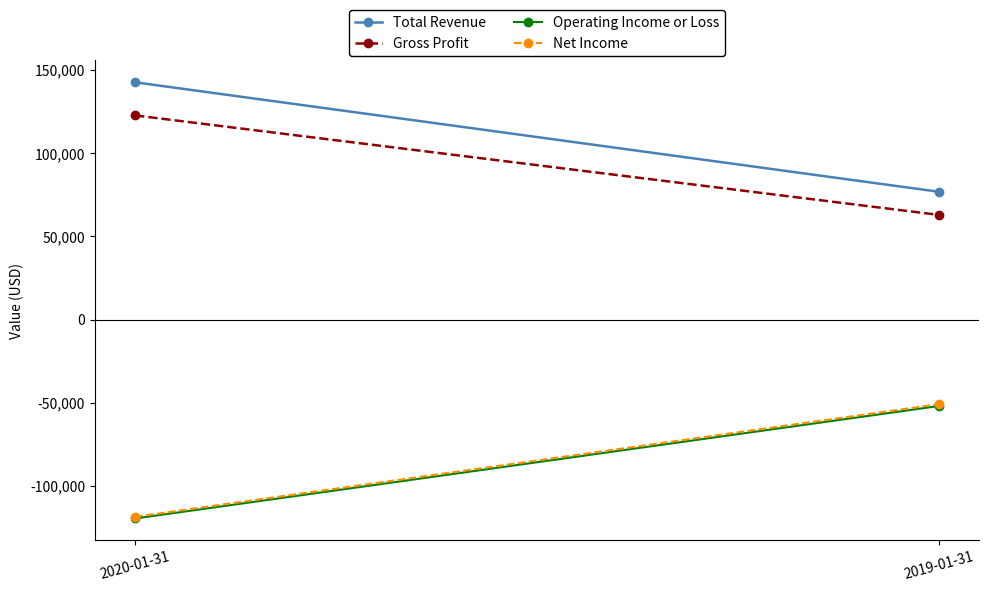

List the labels in order of Operating Income or Loss value, largest first.

2019-01-31, 2020-01-31